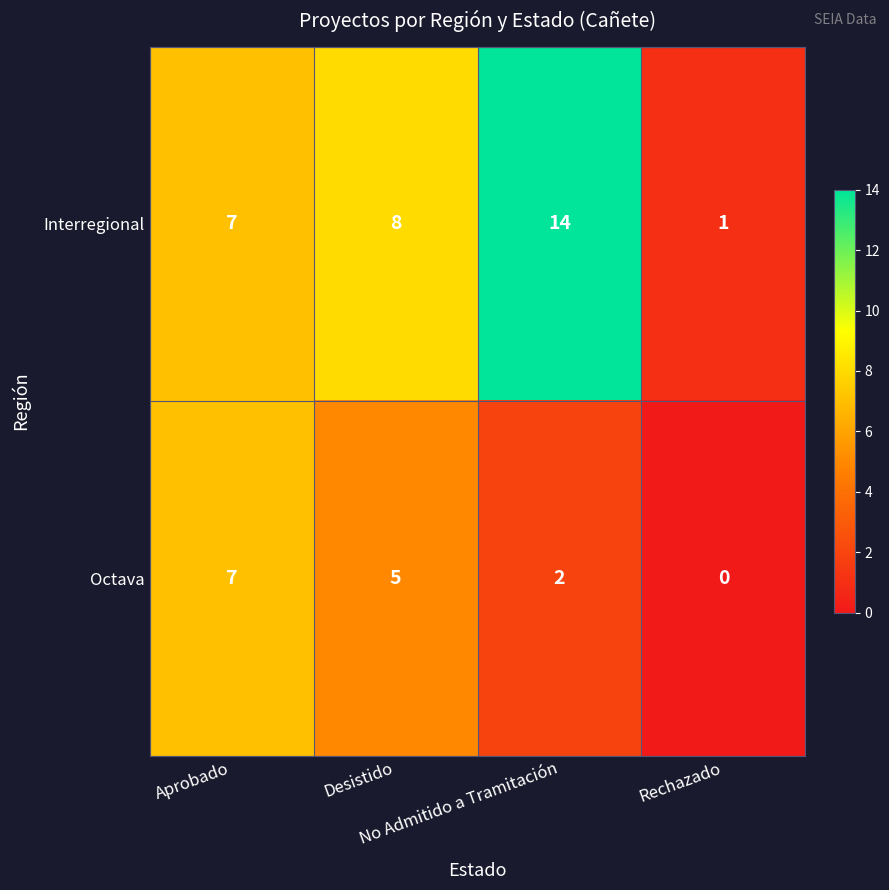

Which series has the largest total across all categories?

Interregional